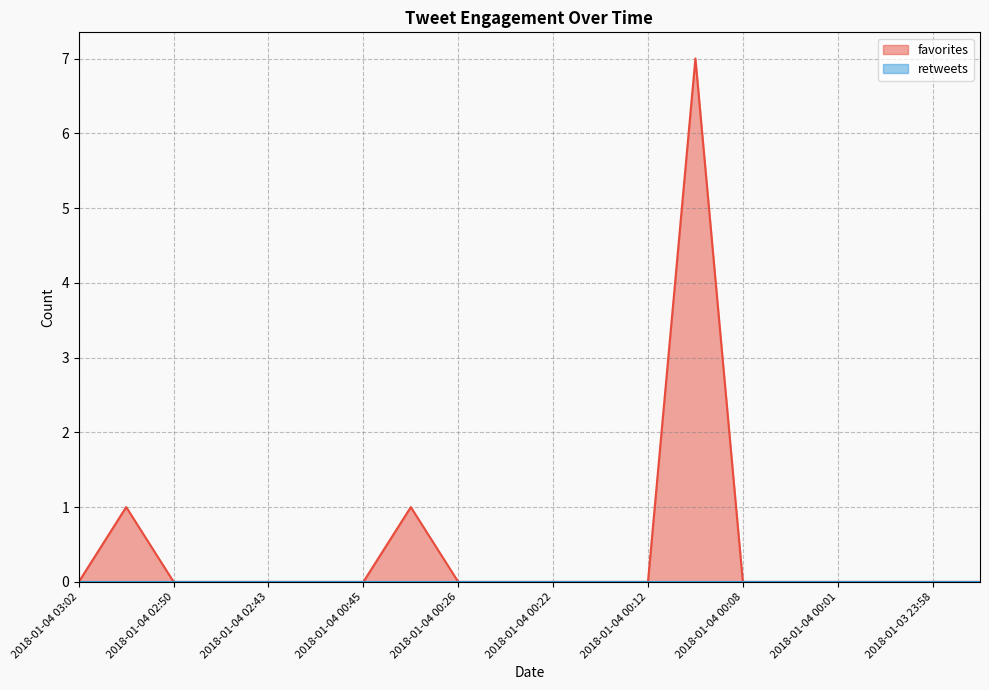

Where is the data nearest to the value 3?

2018-01-04 03:00